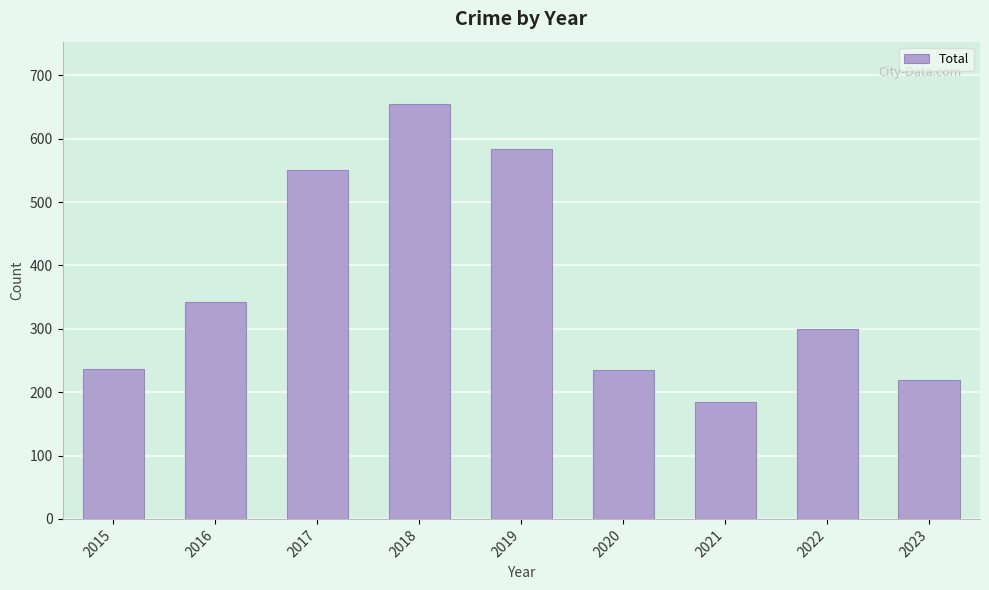

What is the value of the 1st bar from the left?

237